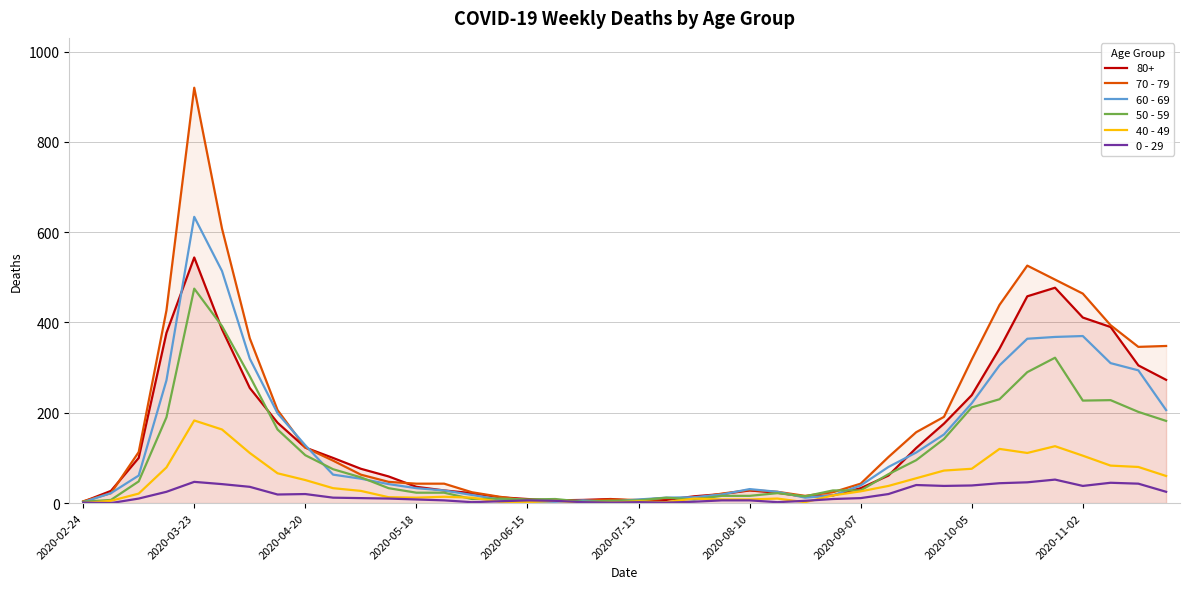

What is the difference between the 0 - 29 values at 23 and 33?

38